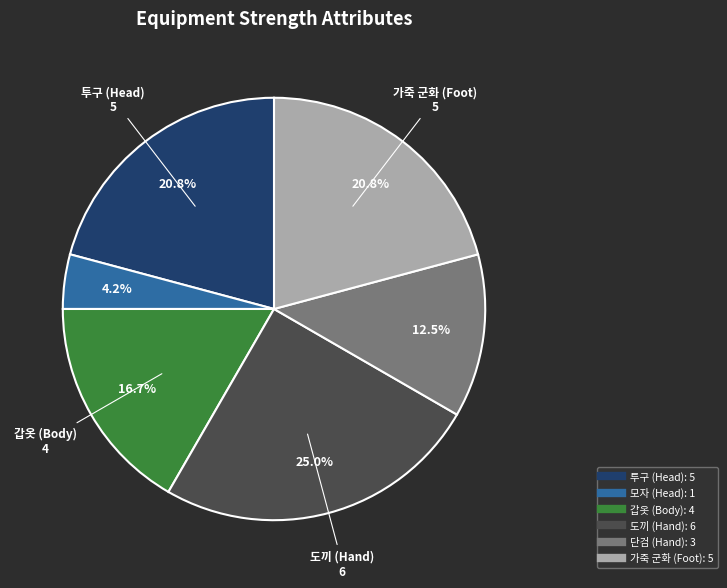

Does any single category account for the majority?

No